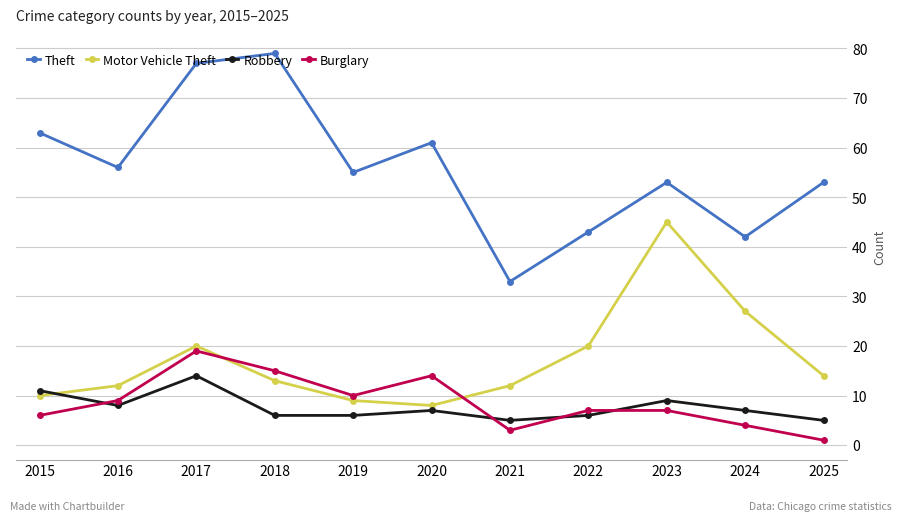

What is the maximum value shown in the chart?

79